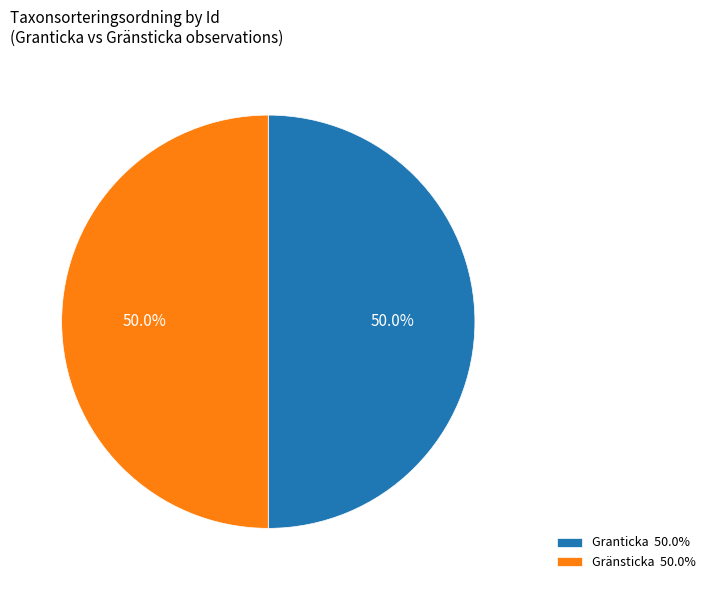

What is the ratio of the value at Gränsticka 50.0% to the value at Granticka 50.0%?

1.0